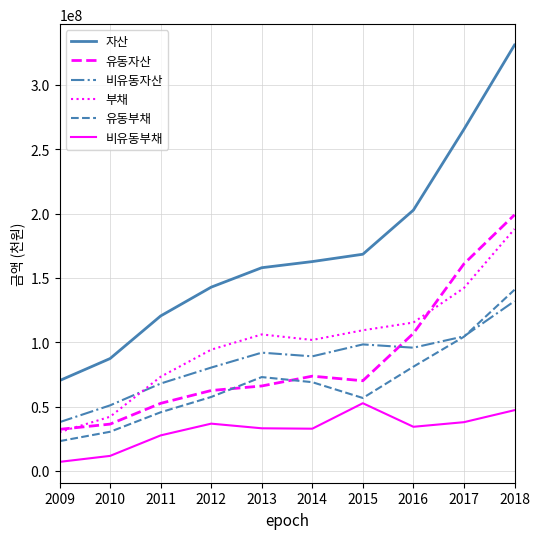

True or false: 비유동자산 has a value of 98316404 at 2015.

True